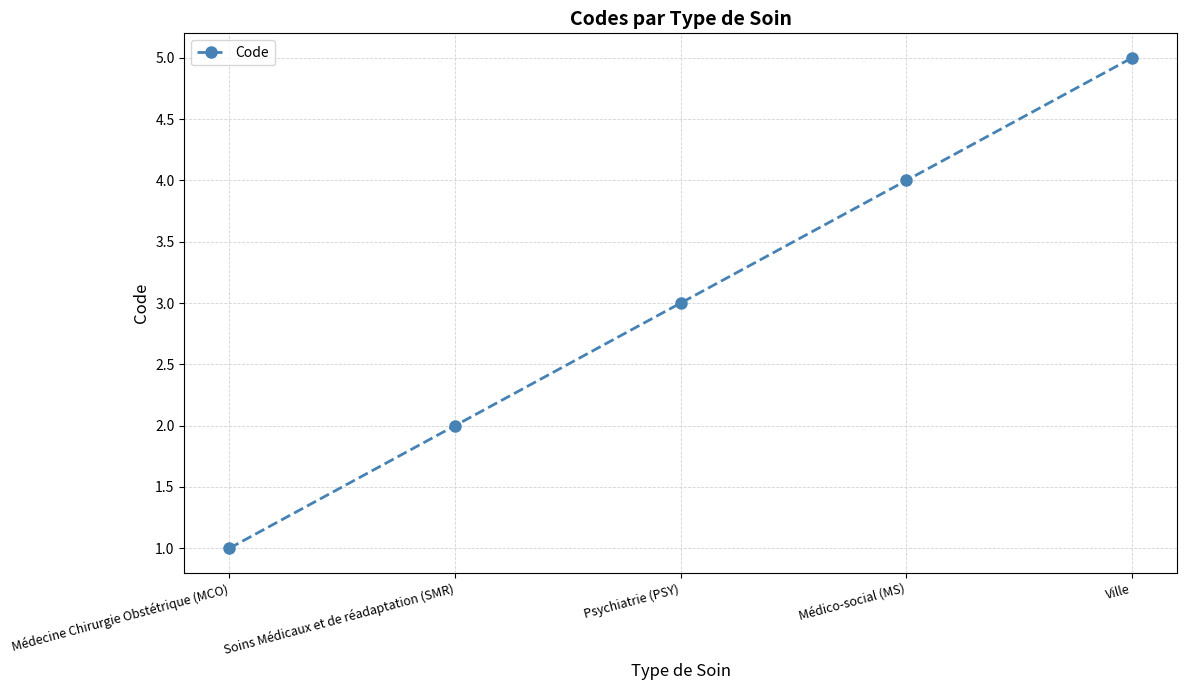

Which label corresponds to the smallest value in the chart?

Médecine Chirurgie Obstétrique (MCO)